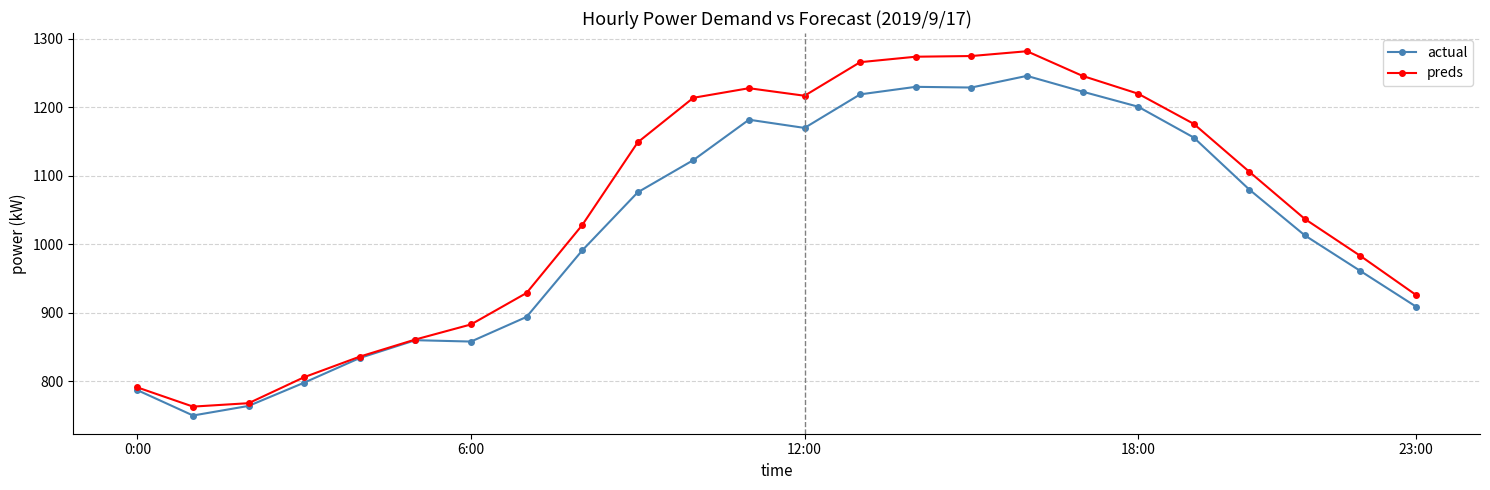

Is this an area chart (filled region under the line)?

No